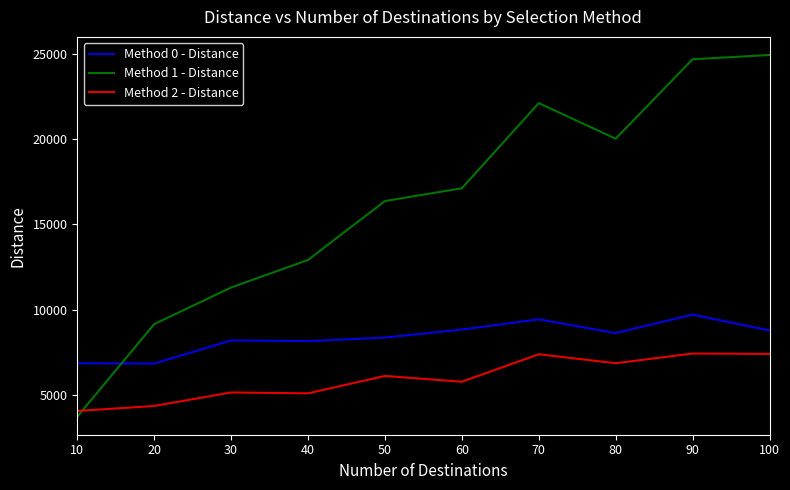

List the series in order of their peak value, highest first.

Method 1 - Distance, Method 0 - Distance, Method 2 - Distance